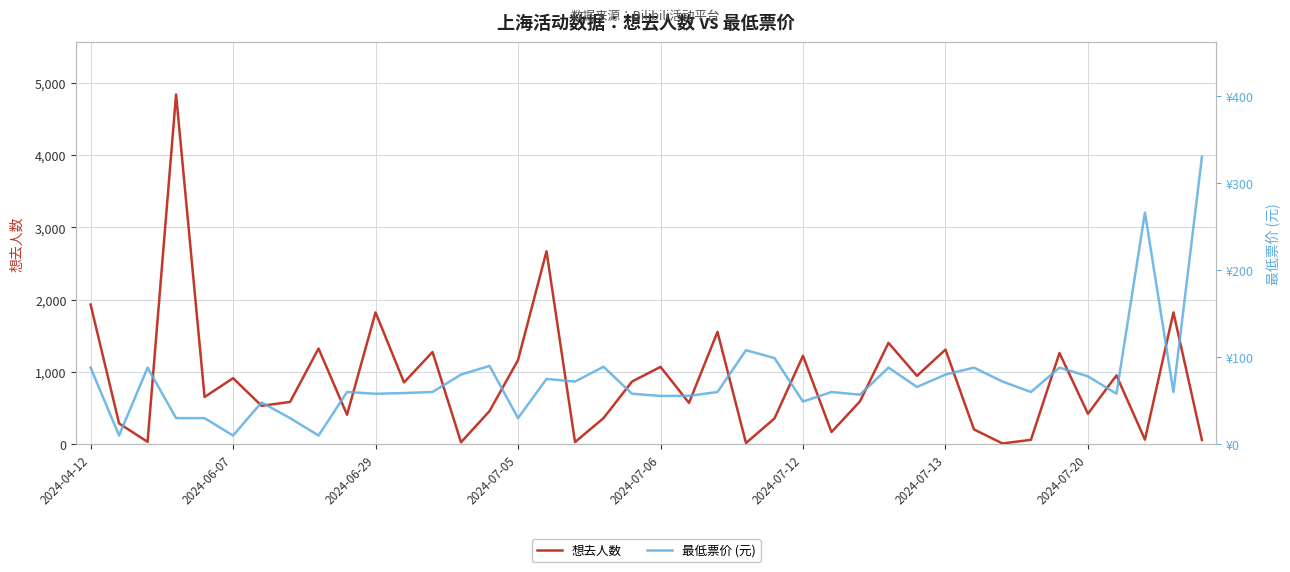

True or false: 想去人数 and 最低票价 (元) cross at least once.

True